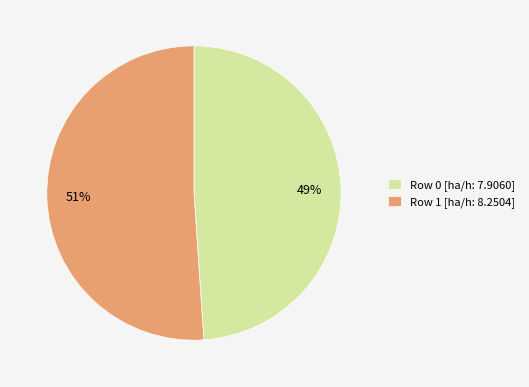

Do 49% and 51% together represent more than half of the pie?

Yes